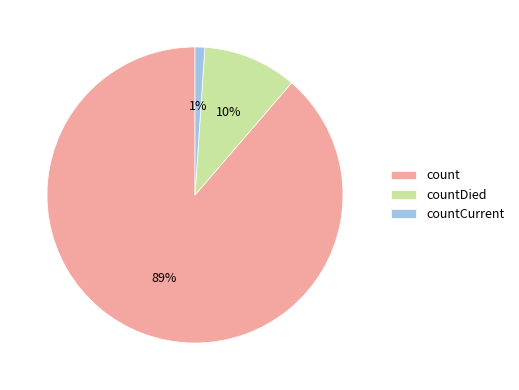

True or false: countCurrent accounts for 11% of the total.

False